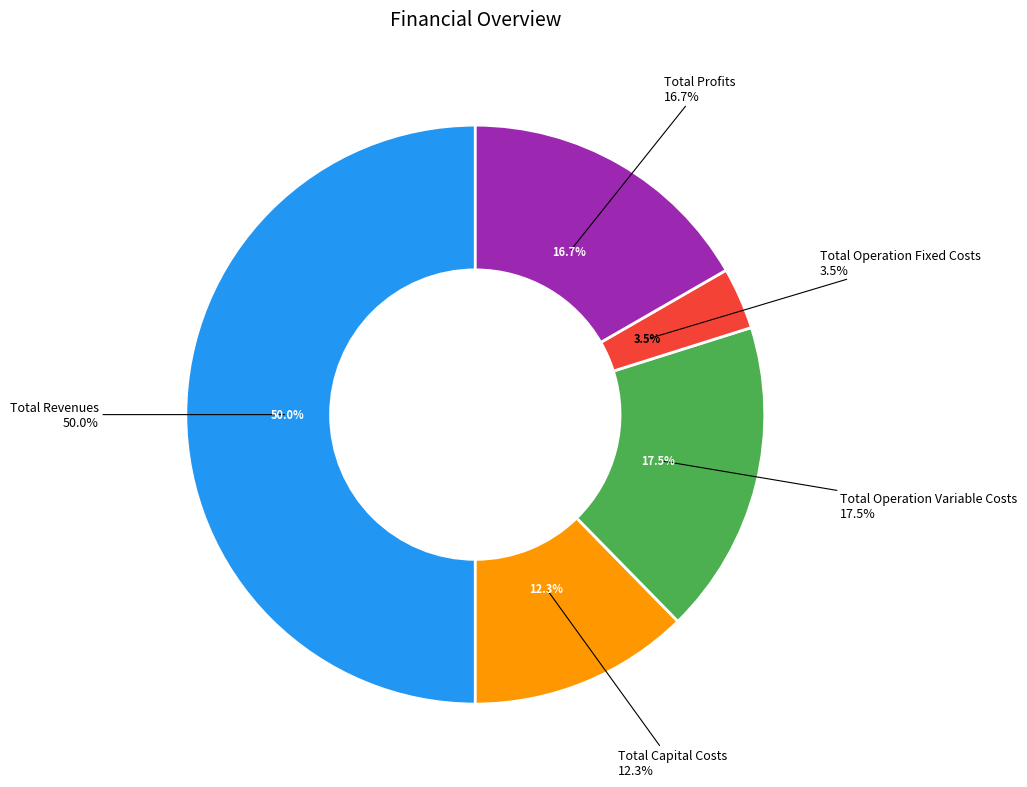

Is it true that Total Operation Variable Costs is 5% of the pie?

False